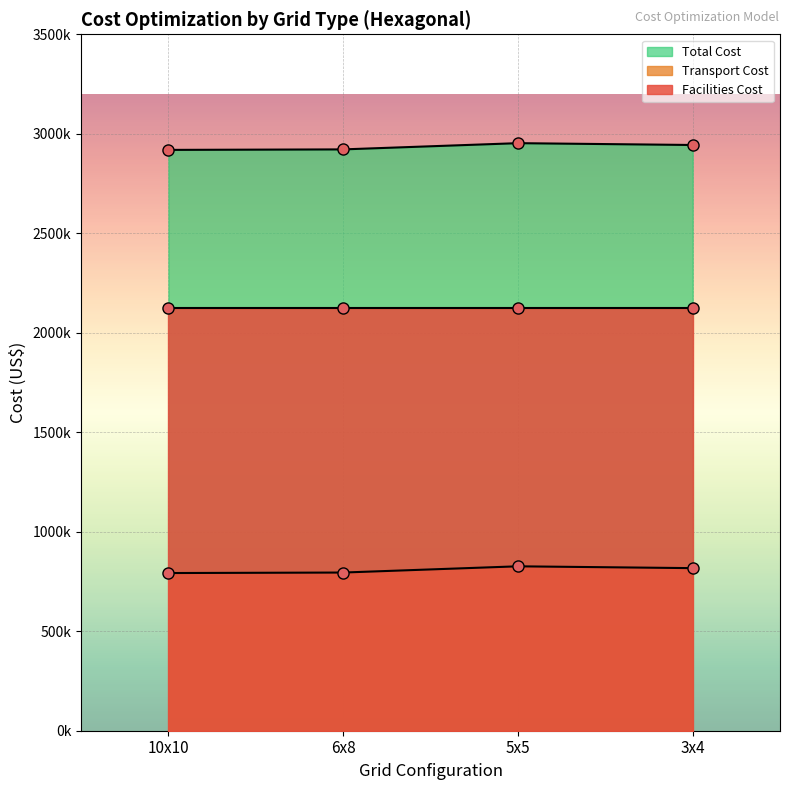

Where is Transport Cost nearest to the value 2935923?

3x4